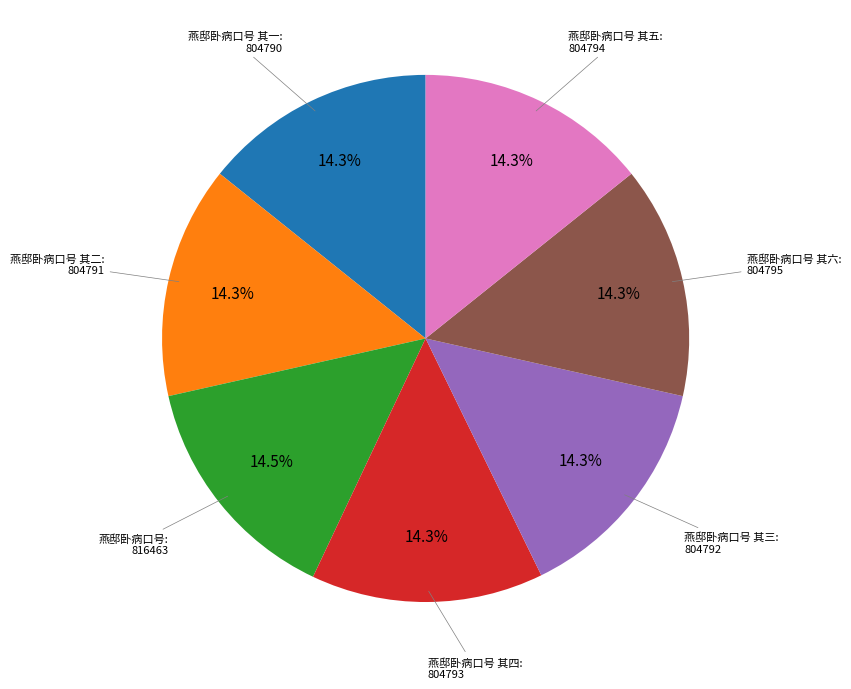

Is there a majority slice in this chart?

No